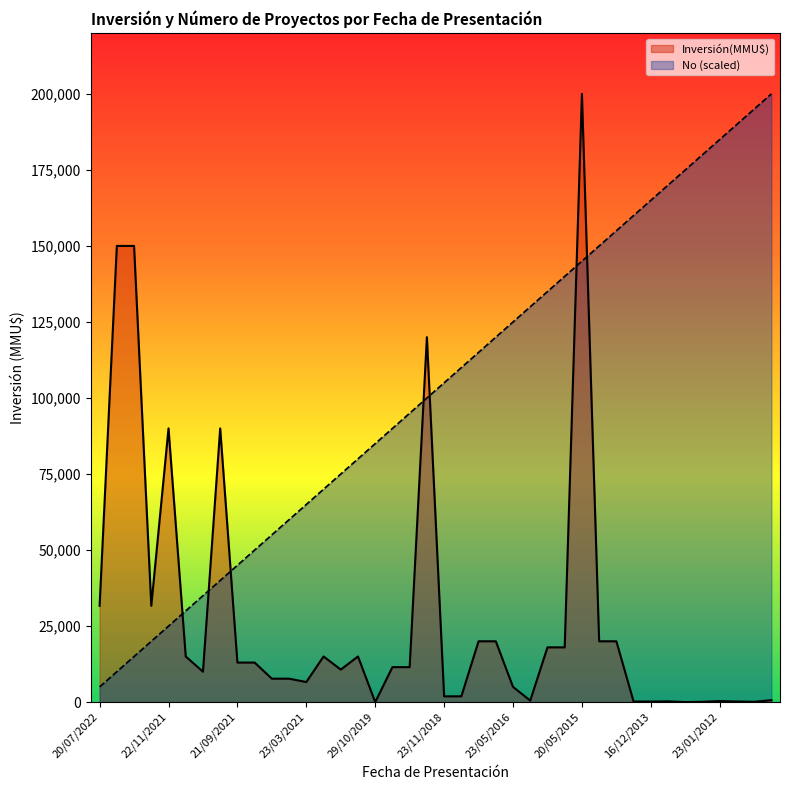

The value of Inversión(MMU$) at 21/04/2022 is 210307.8. True or false?

False